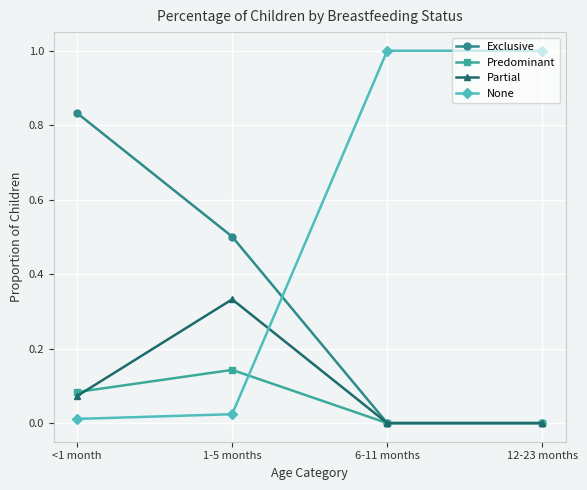

Between which two adjacent categories do None and Exclusive first intersect?

1-5 months and 6-11 months